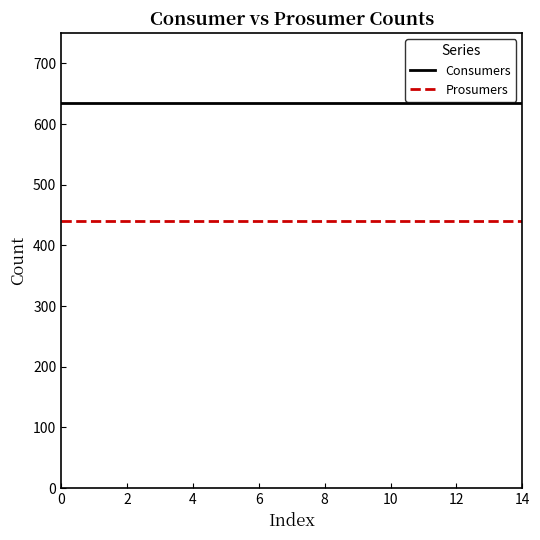

True or false: Prosumers and Consumers intersect in this chart.

False